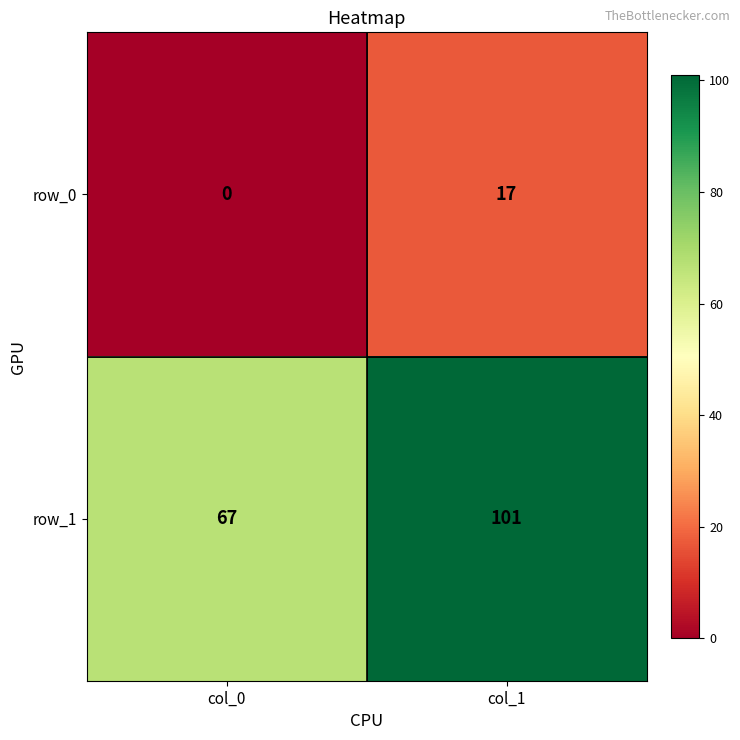

What is the difference between the highest and lowest values at col_0?

67